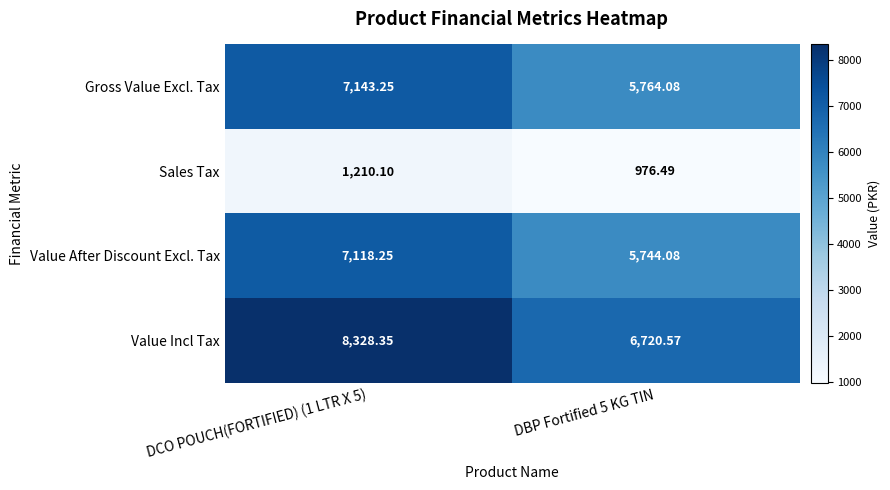

How many values in the Sales Tax series are below 1210?

1